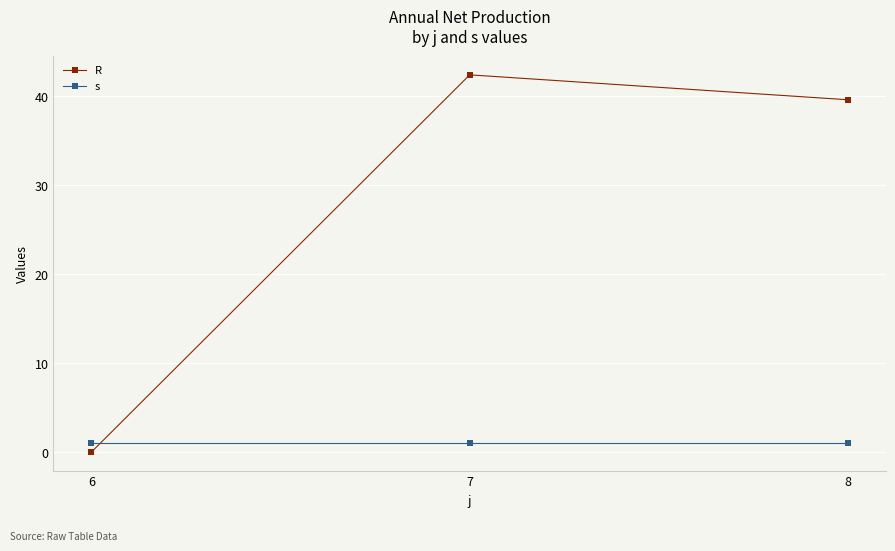

What are all the series names shown in the legend?

R, s